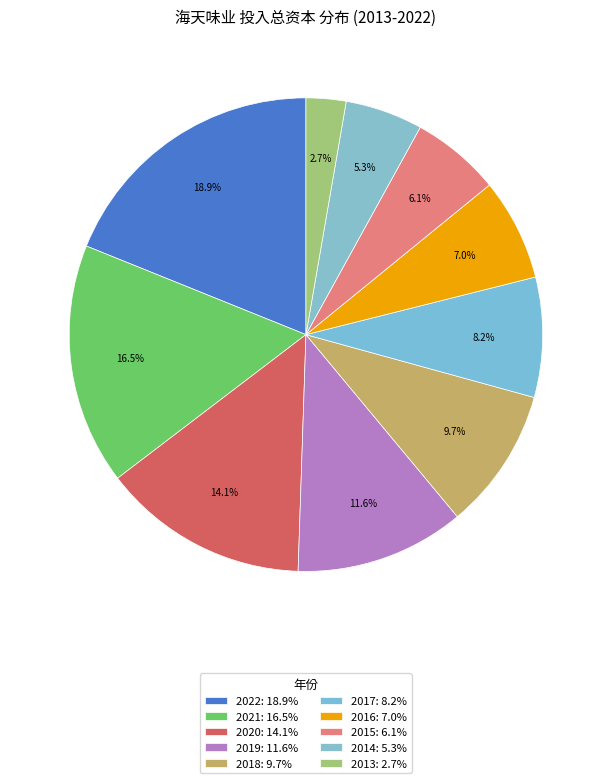

The 2015 slice represents 6% of the pie. True or false?

True